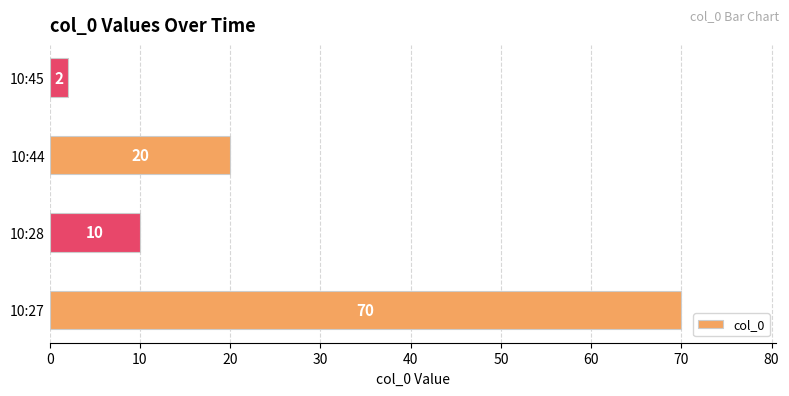

Does the chart contain any negative values?

No